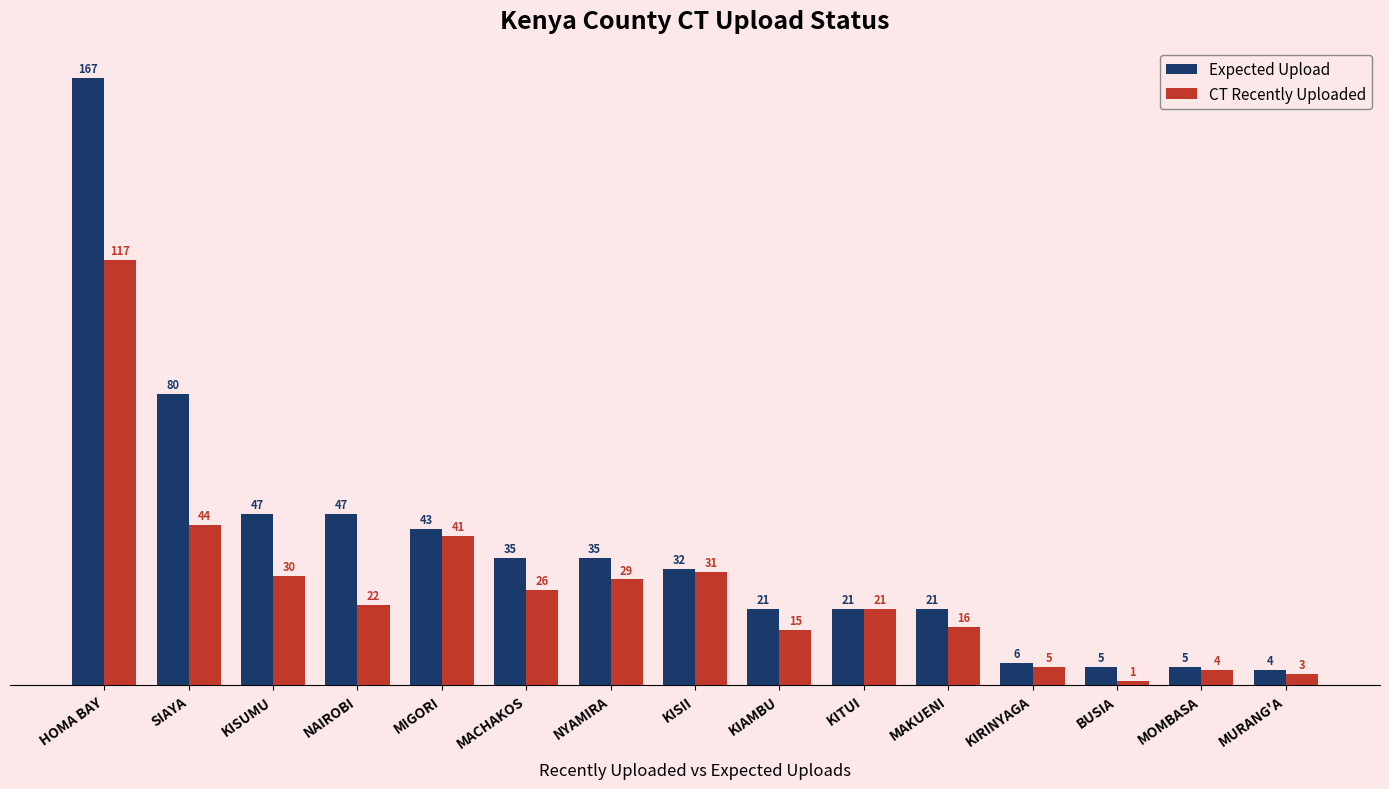

True or false: Expected Upload has a value of 21 at KIAMBU.

True